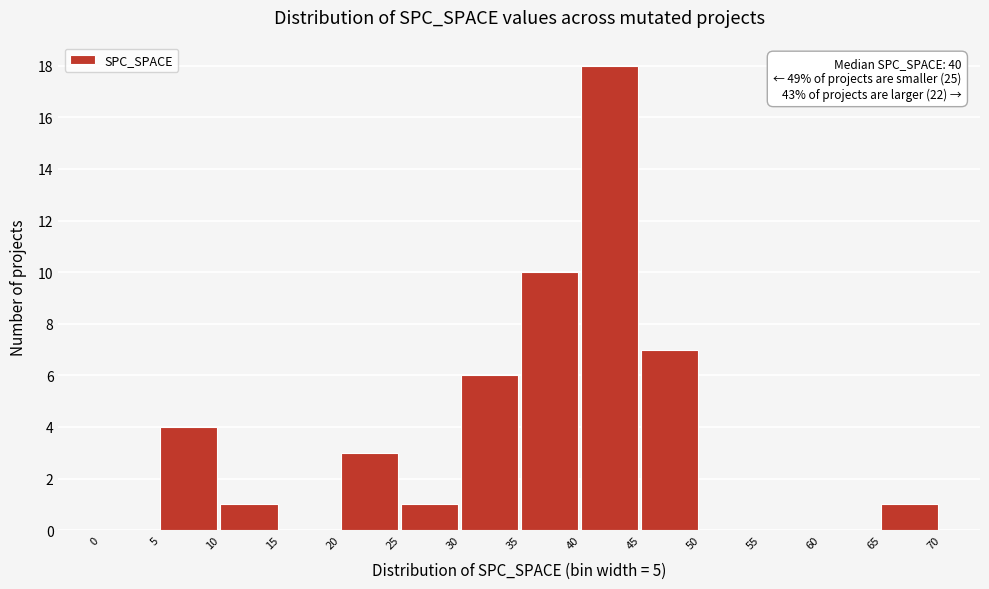

Which range on the x-axis has the tallest bar?

40 to 45